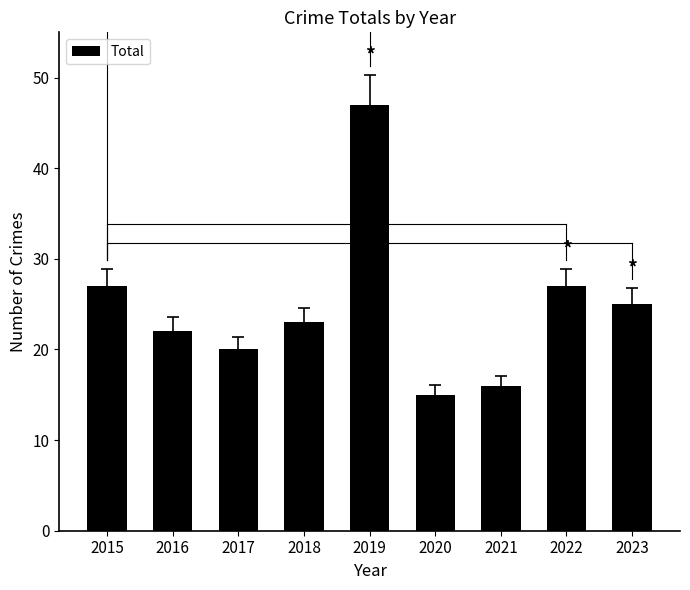

What value does the data have at 2021, to the nearest 5?

15